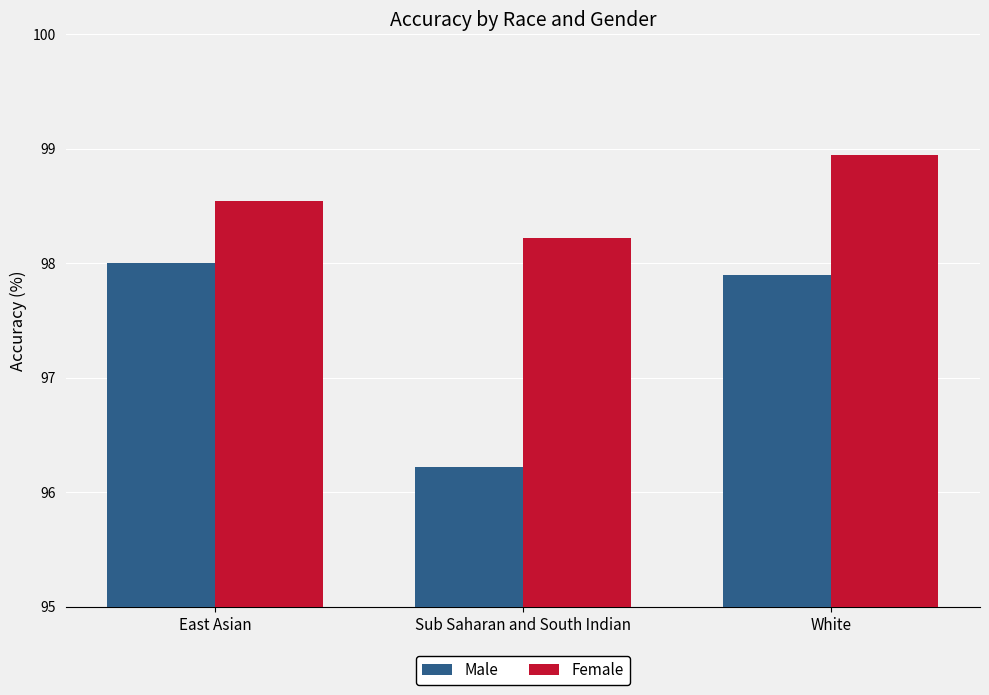

What is the average value of the Male series?

97.4